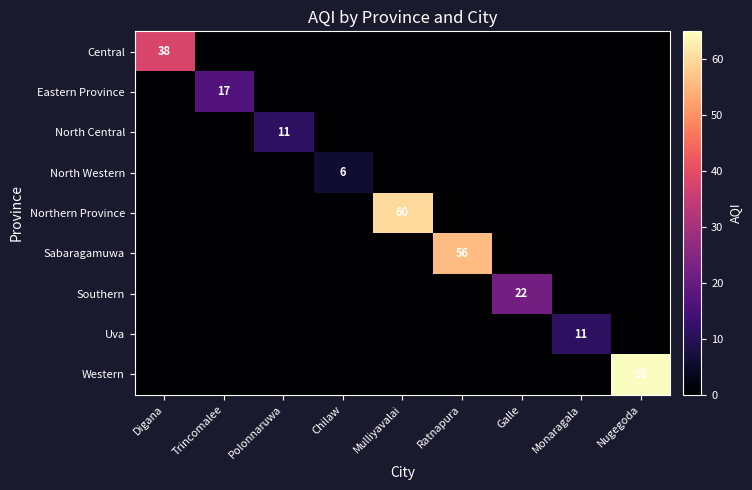

True or false: Eastern Province has a value of 17 at Trincomalee.

True